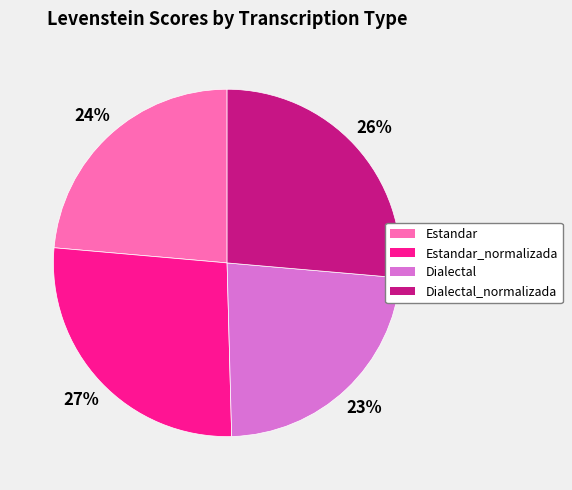

Combined, do Estandar and Dialectal account for over 50%?

No